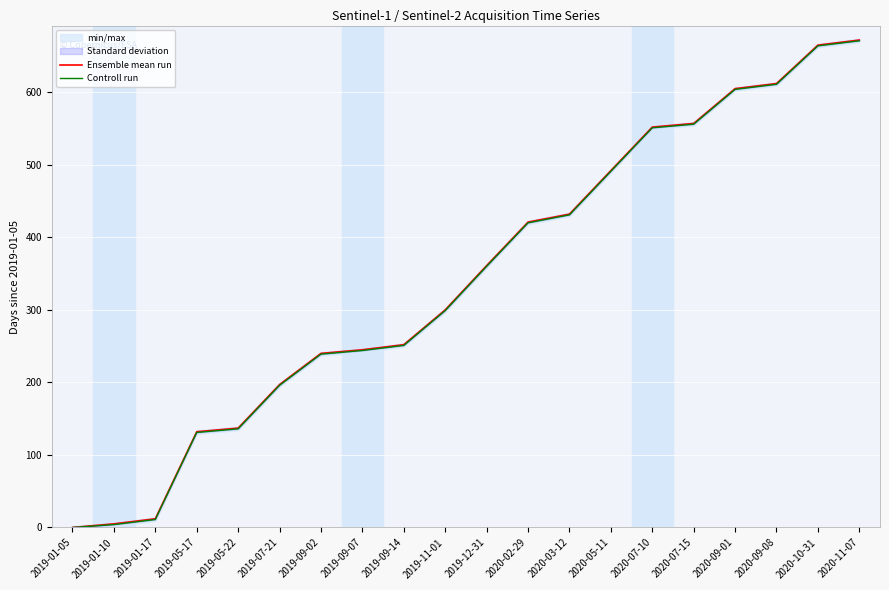

Which label corresponds to the largest value in the chart?

2020-11-07